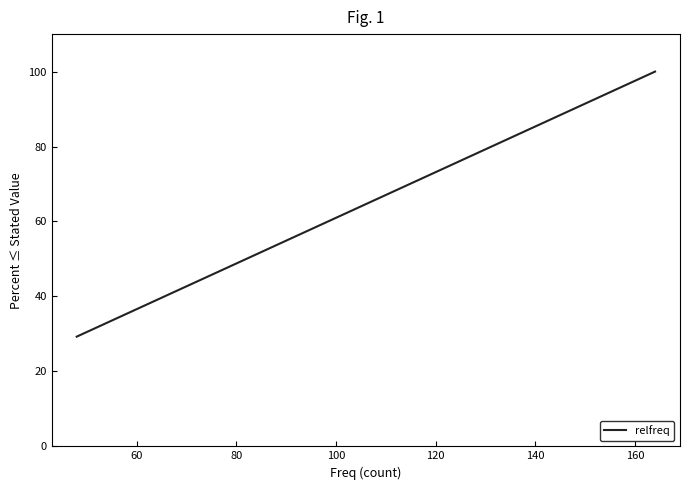

Count the number of data series in this chart.

1